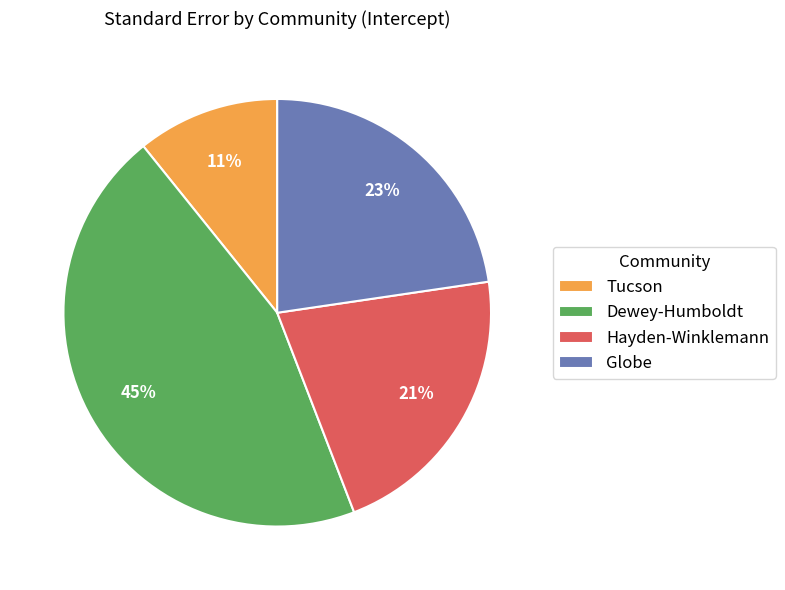

True or false: Hayden-Winklemann accounts for 35% of the total.

False